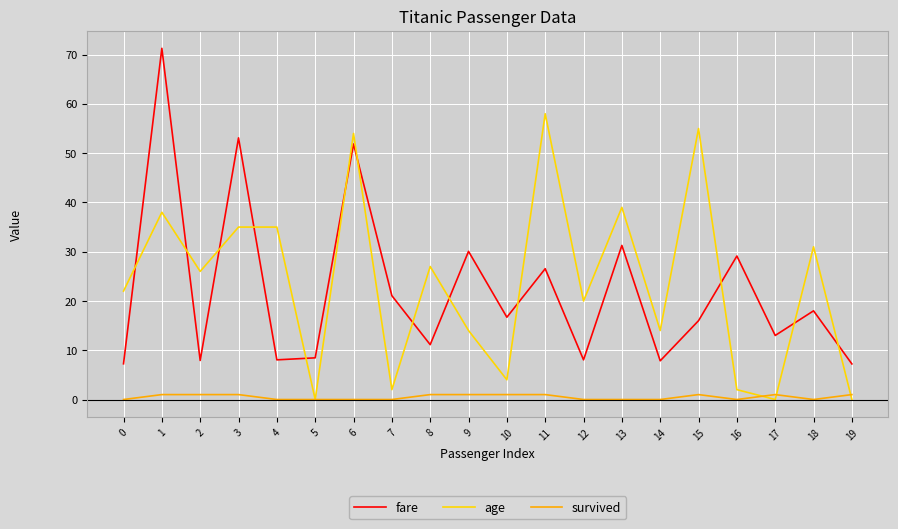

Between 0 and 2, which series saw the biggest shift?

age